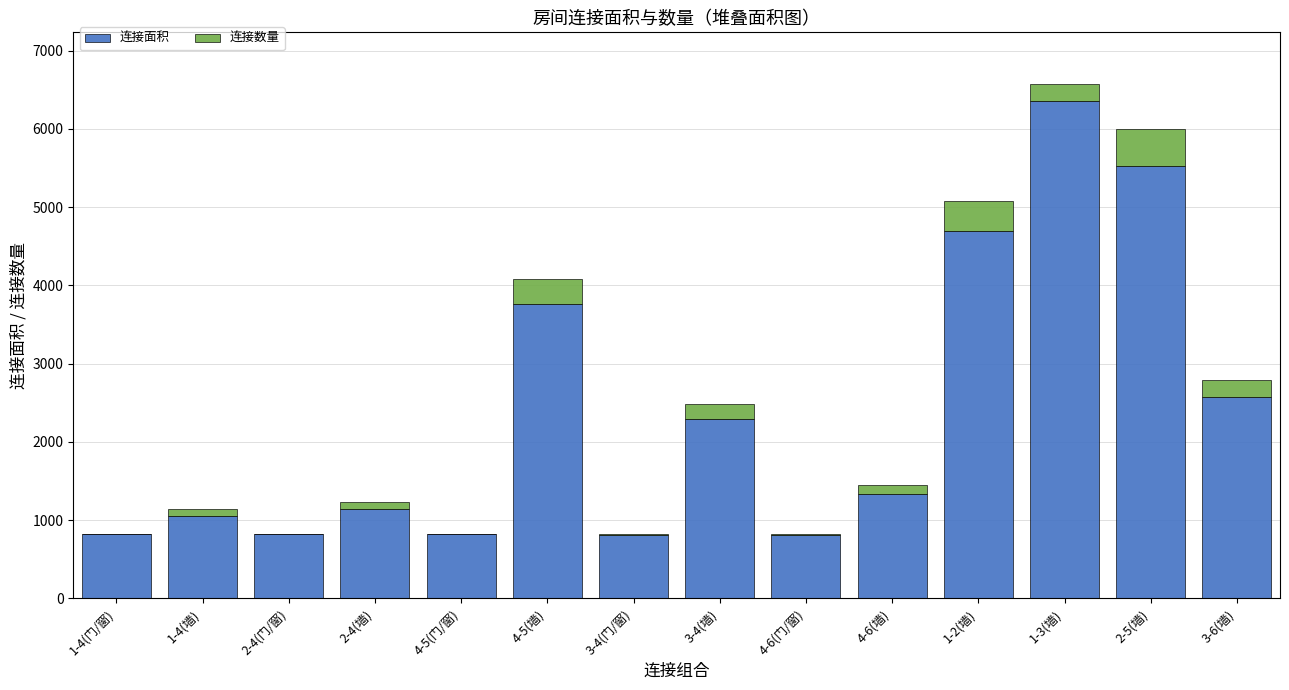

Are the bars horizontal?

No